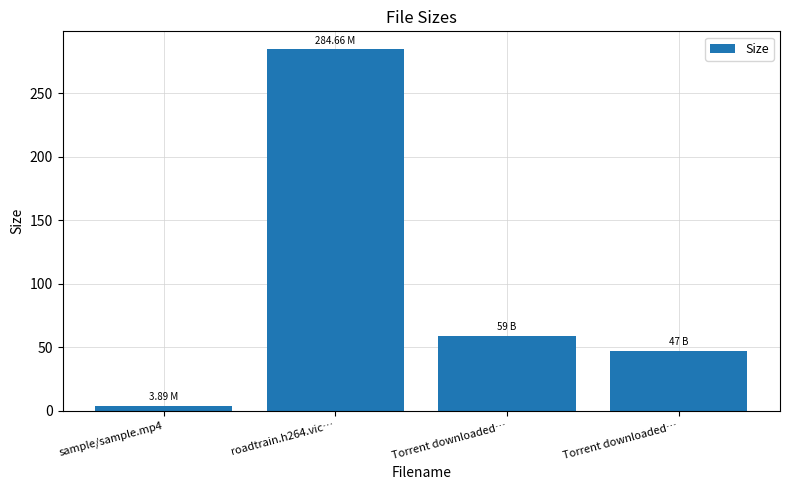

How many categories are shown in the chart?

4